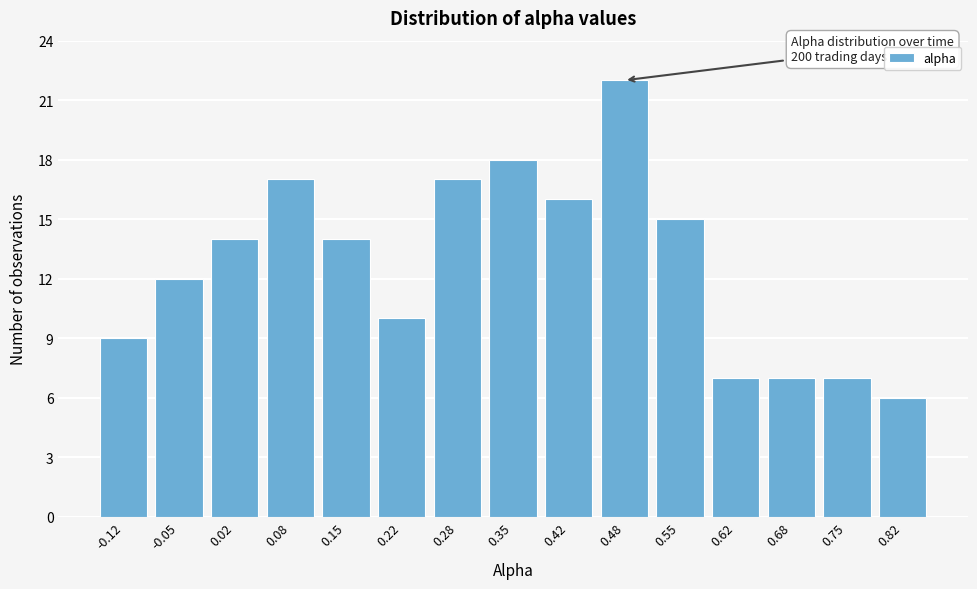

Reading right to left, list all the values displayed in this chart.

6	7	7	7	15	22	16	18	17	10	14	17	14	12	9